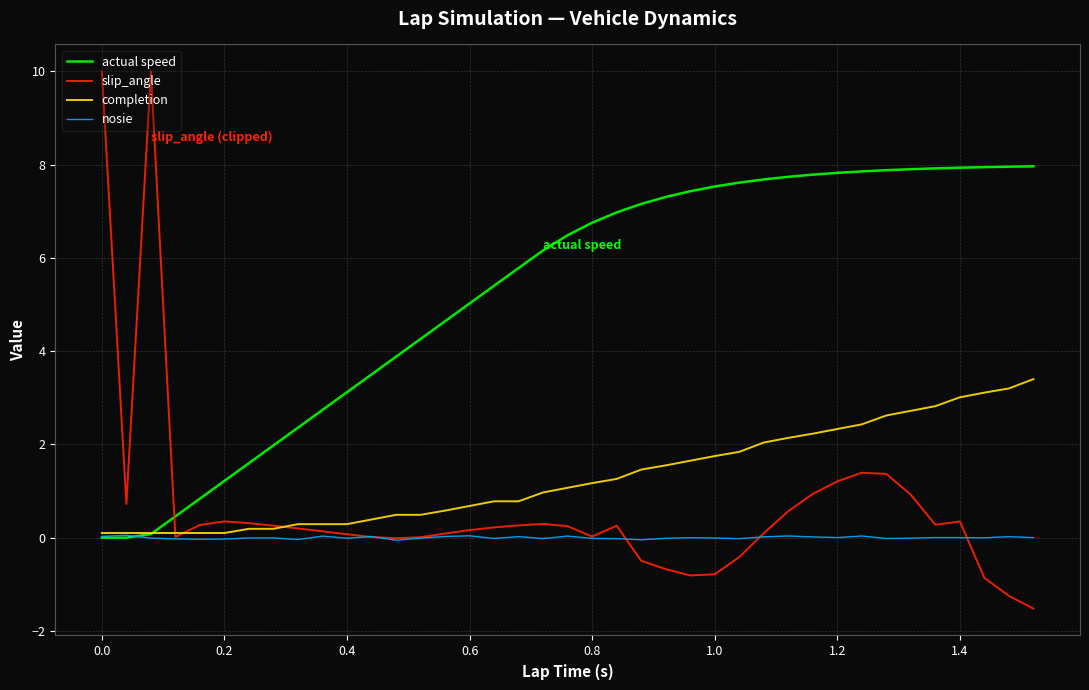

Which series has the widest spread of values?

slip_angle